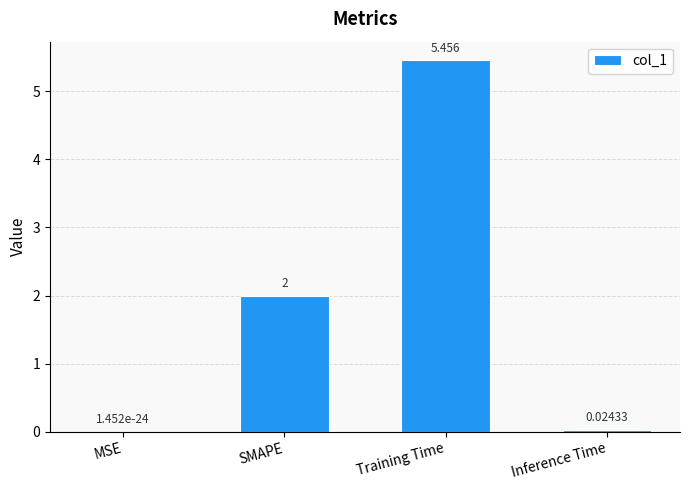

What is the change in value from MSE to SMAPE?

+2.0